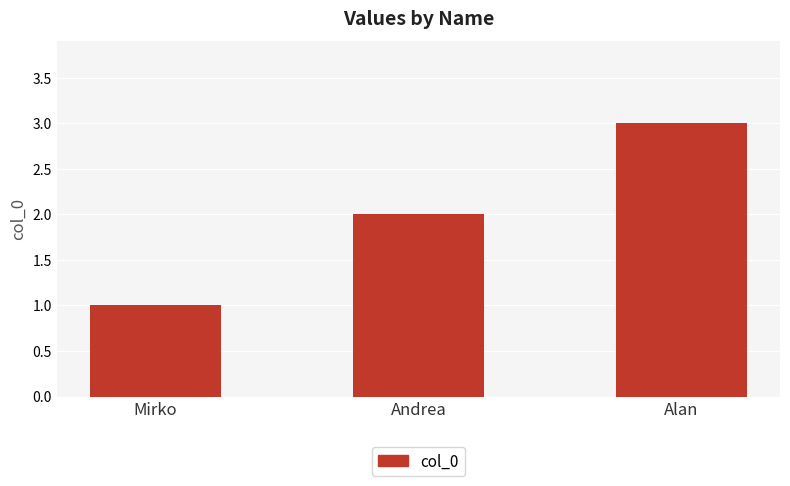

Are the bars grouped side by side (vs. stacked)?

No